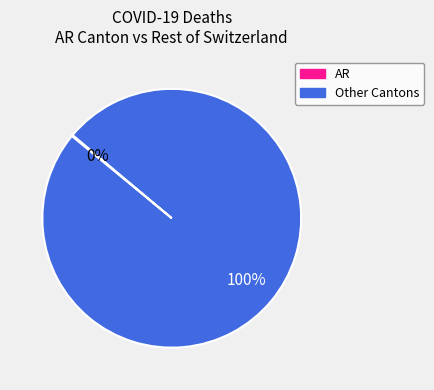

Is there any slice that represents more than half of the pie?

Yes